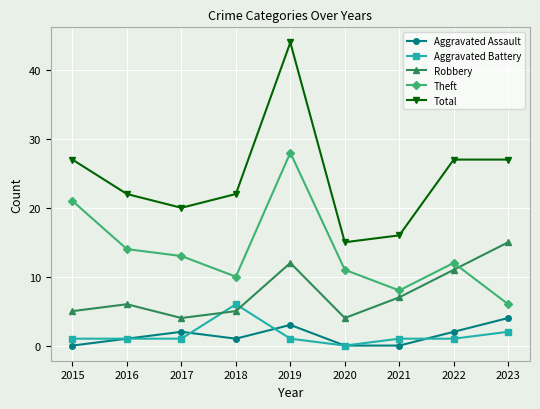

List the series in order of their peak value, lowest first.

Aggravated Assault, Aggravated Battery, Robbery, Theft, Total